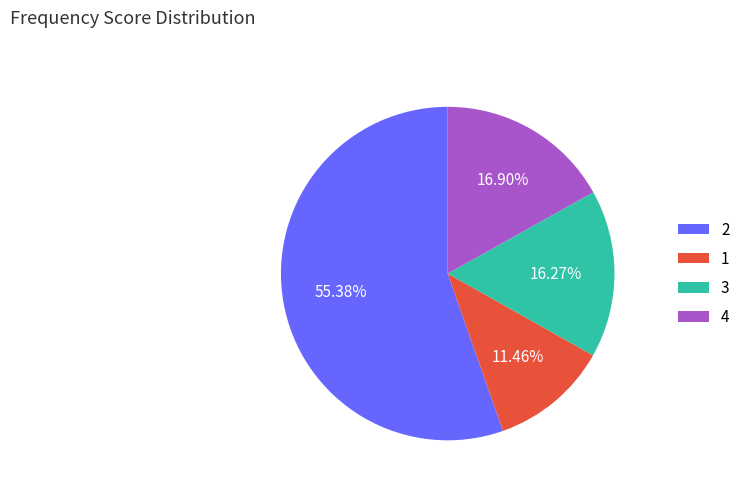

Rank the categories by value from highest to lowest.

2, 4, 3, 1